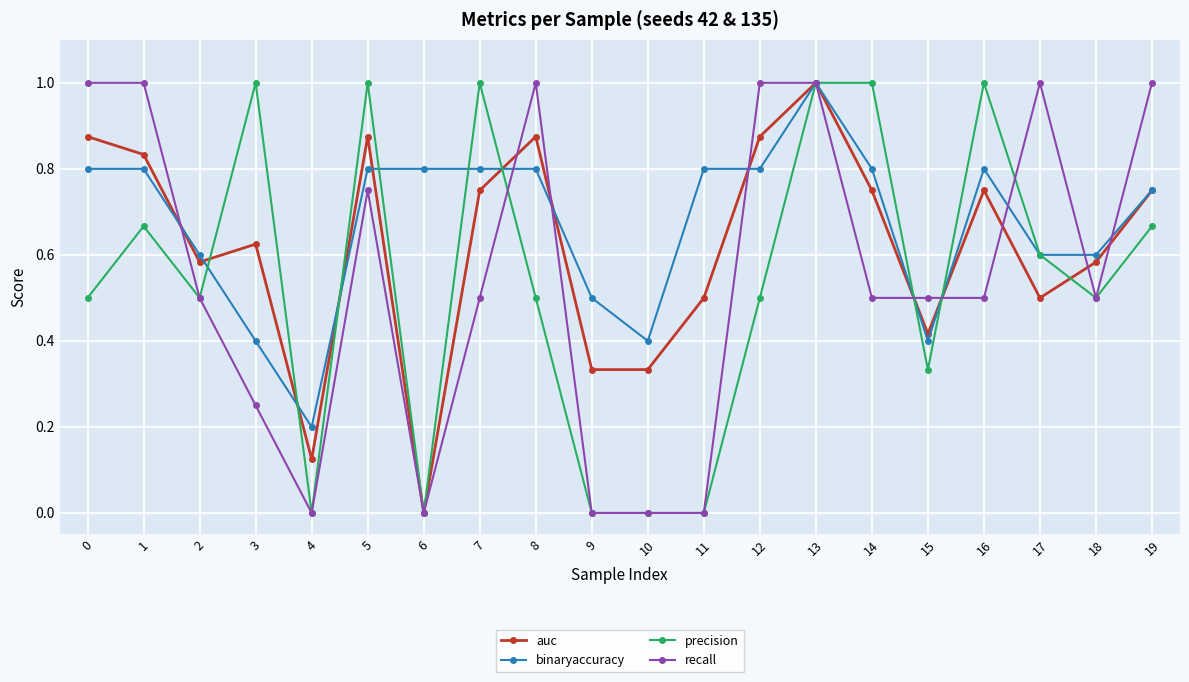

Which series changed the most between 1 and 16?

recall